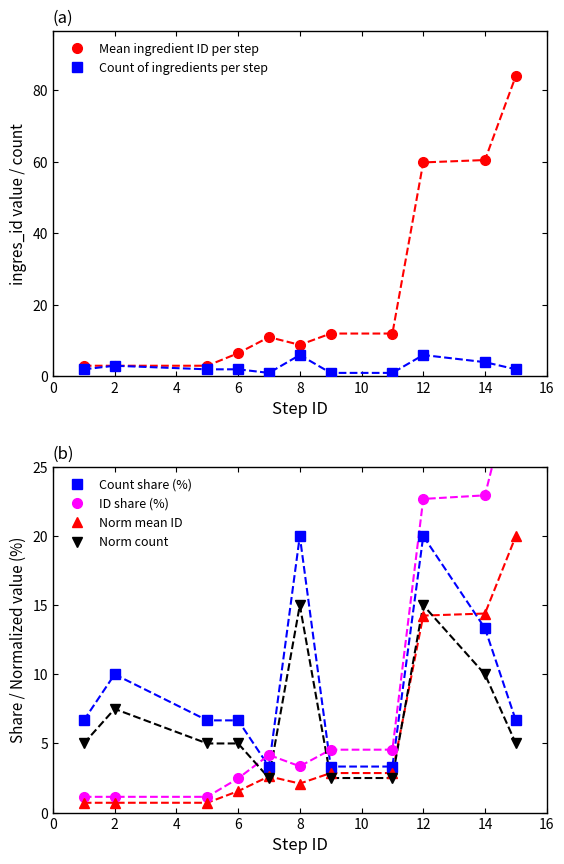

How many values in the Count share (%) series exceed 6?

8